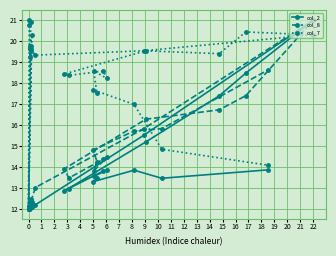

How many intersections are there between col_8 and col_7?

3